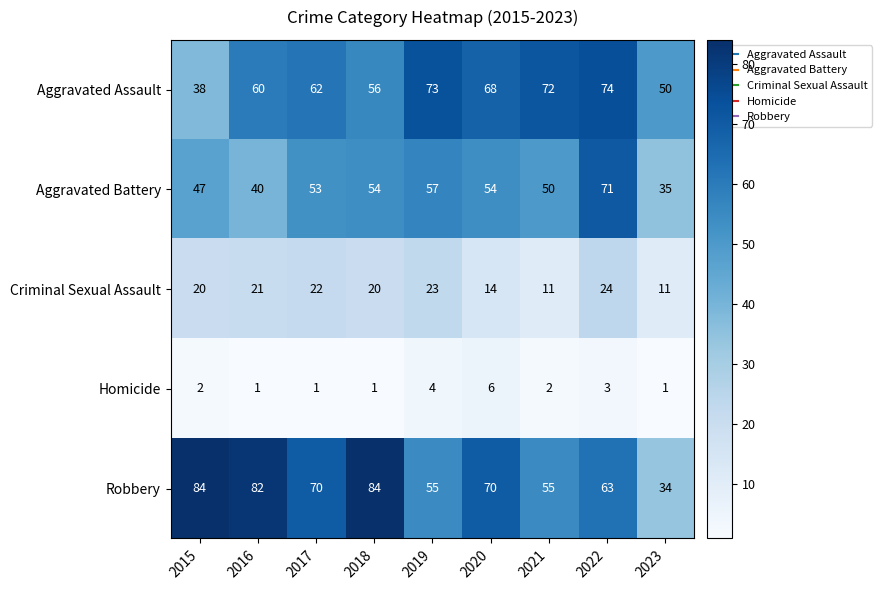

Is the value of Aggravated Assault at 2020 greater than the value of Robbery at 2016?

No